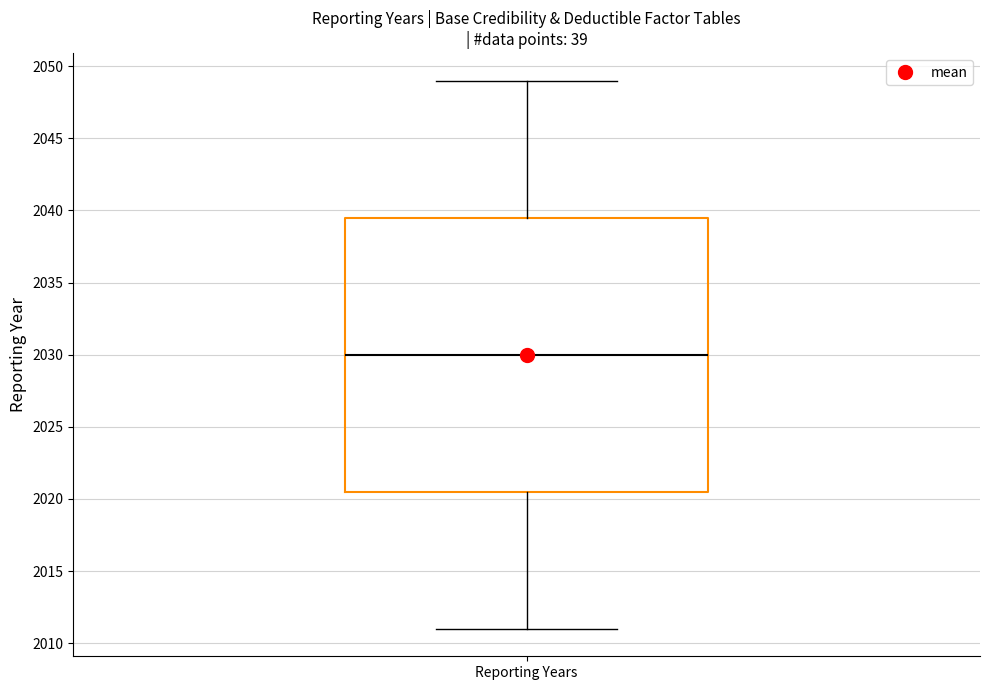

Read this box plot against the y-axis: the position of the median line, the range covered by the box, and the ends of both whiskers. The values are not printed on the chart, so give them approximately, as read against the axis.

median 2030.0, box 2020.5 to 2039.5, whiskers 2011.0 to 2049.0